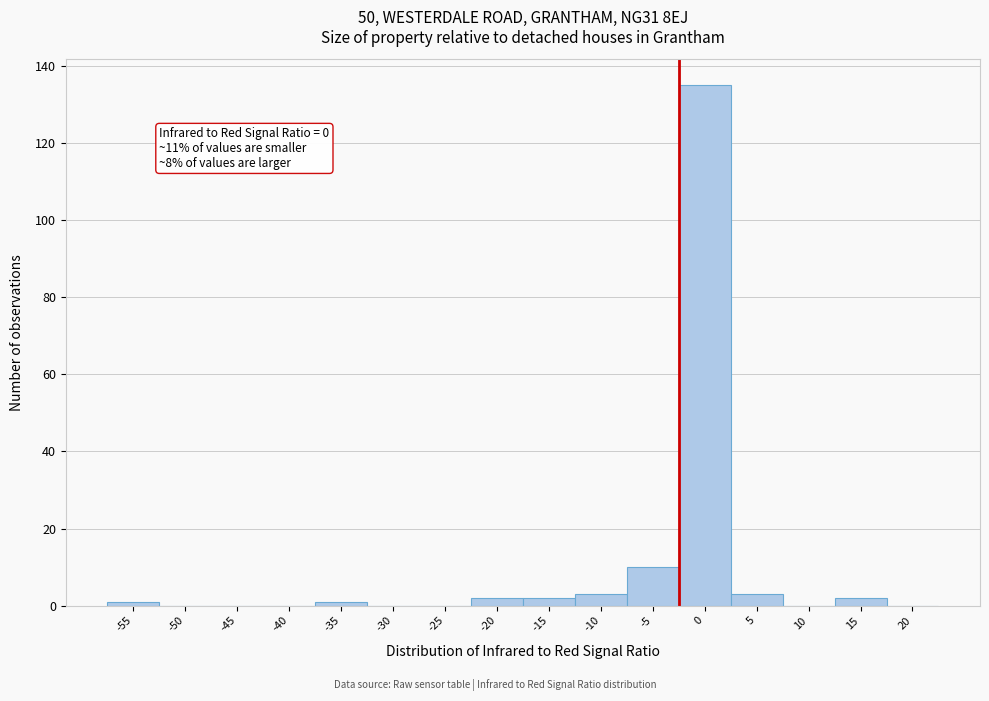

Reading left to right, what are all the values shown in this chart?

-55=1	-50=0	-45=0	-40=0	-35=1	-30=0	-25=0	-20=2	-15=2	-10=3	-5=10	0=135	5=3	10=0	15=2	20=0